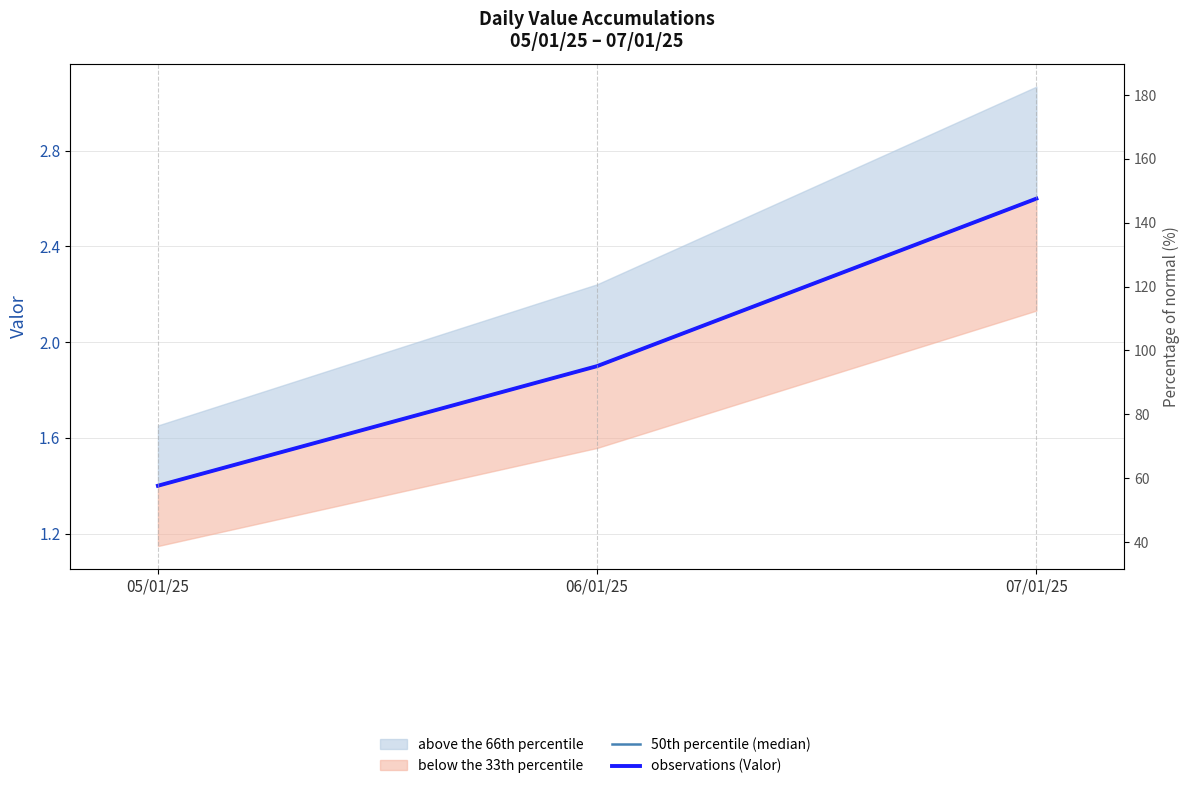

What is the difference between the 50th percentile (median) values at 06/01/25 and 05/01/25?

0.5